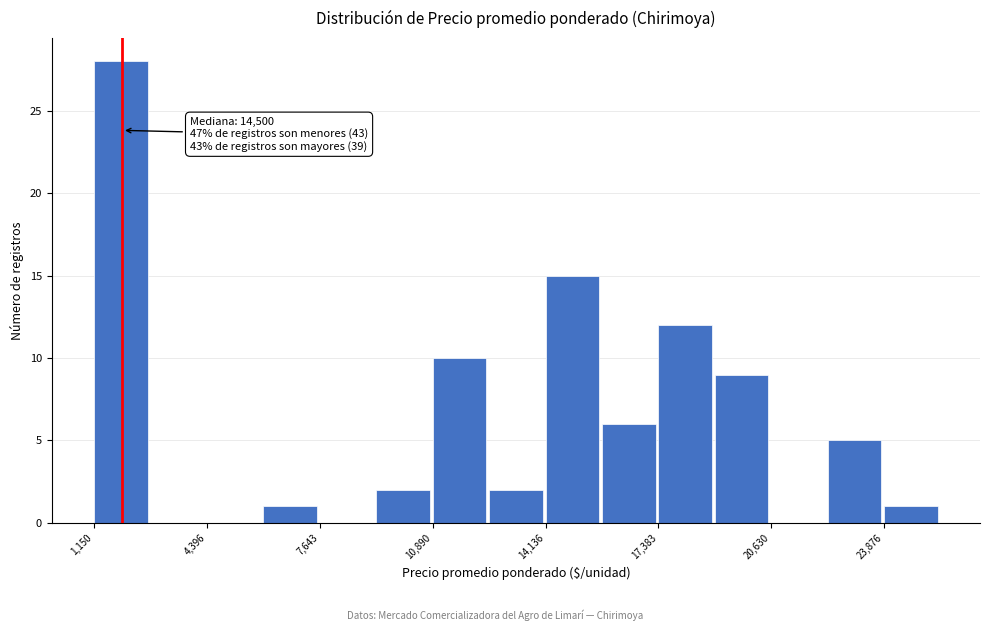

Around what value on the x-axis is the tallest bar? Give the approximate position of its centre, as read against the axis.

2000